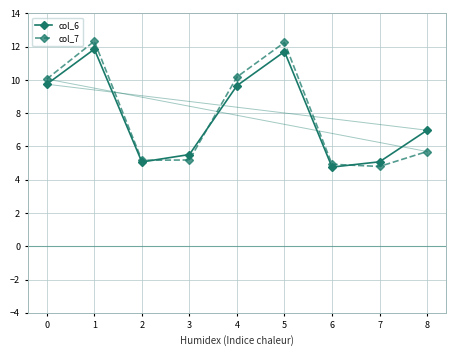

At which category is the sum across all series the highest?

1